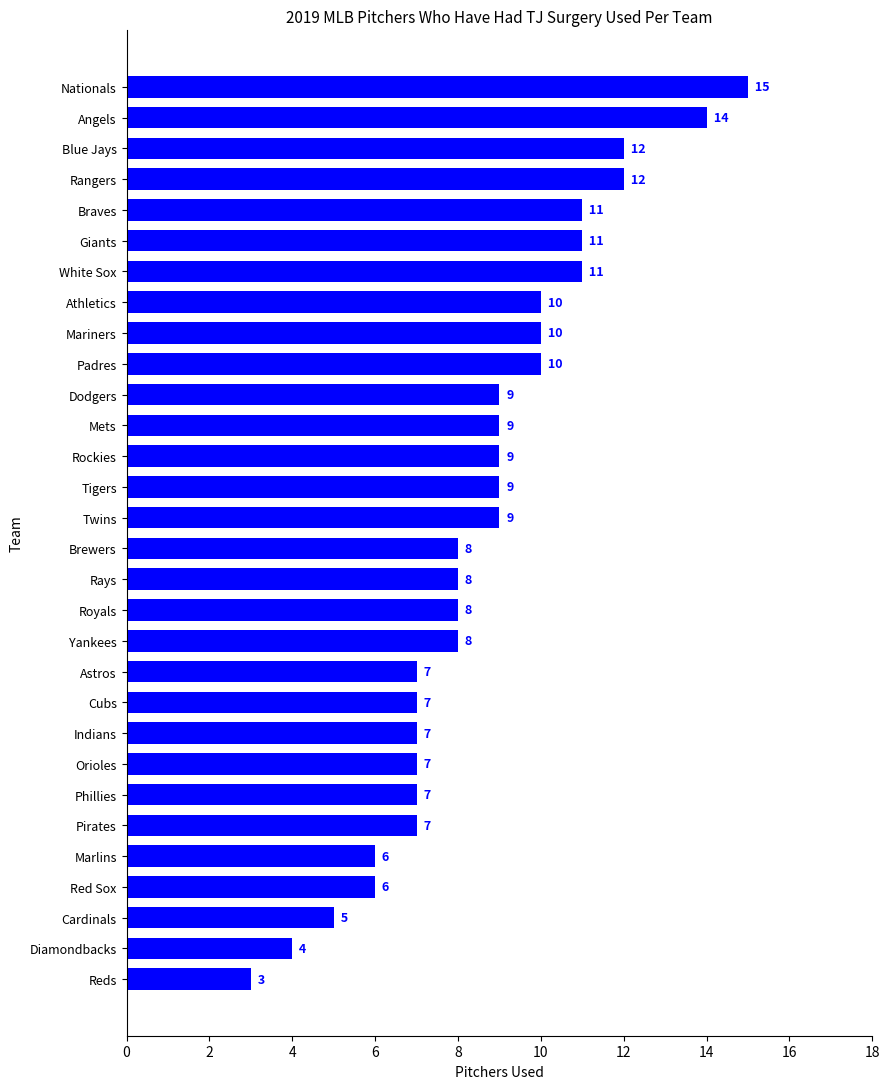

What is the difference between the maximum and minimum values?

12